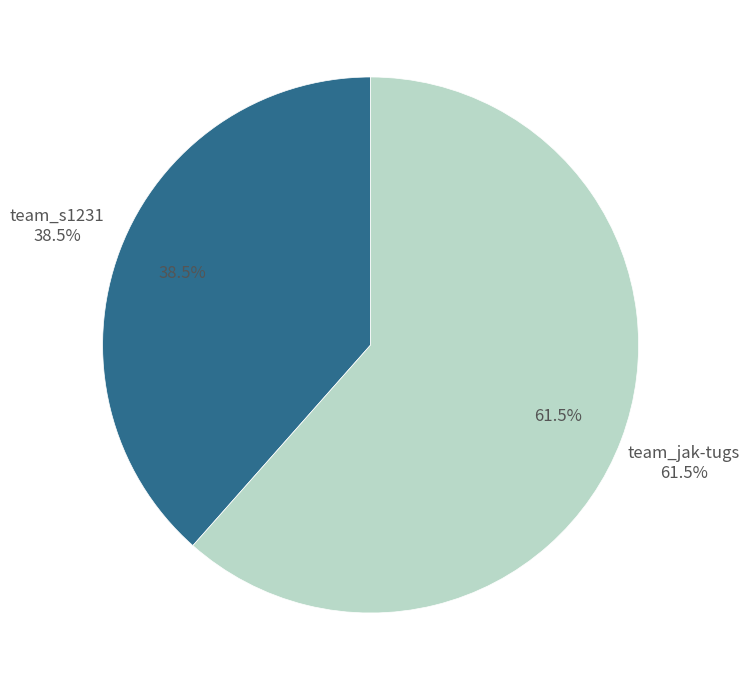

The team_jak-tugs slice represents 72% of the pie. True or false?

False